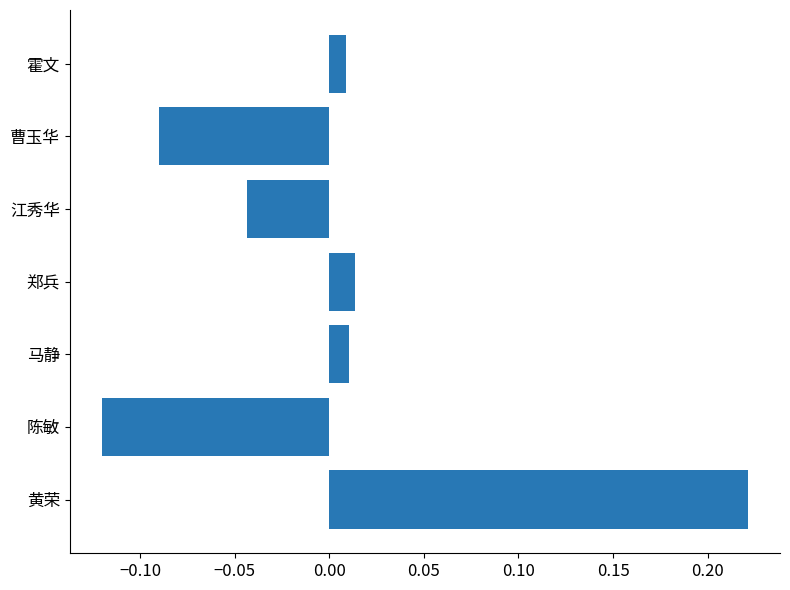

What is the difference between the maximum and minimum values?

0.3